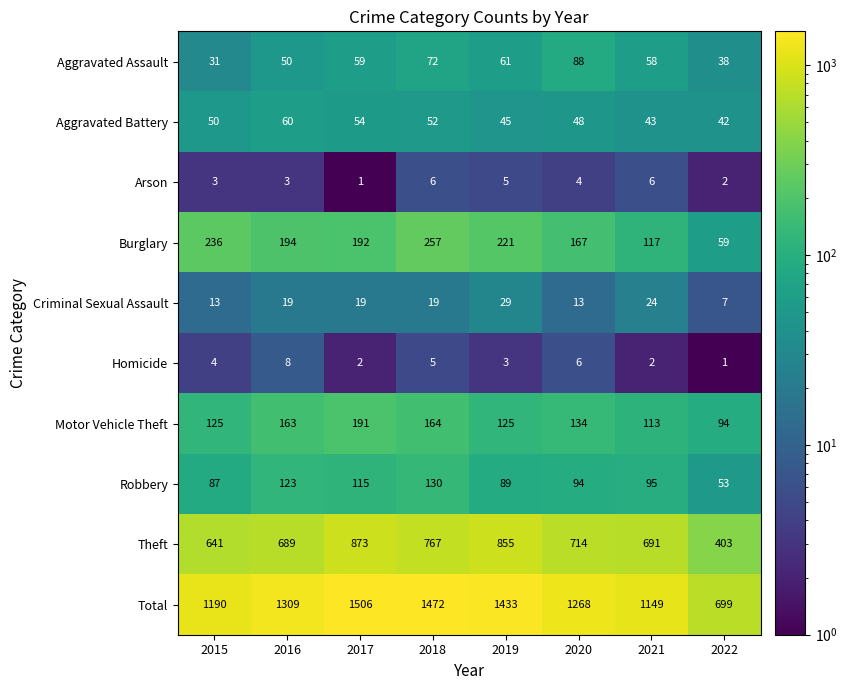

How many series are shown in this chart?

10